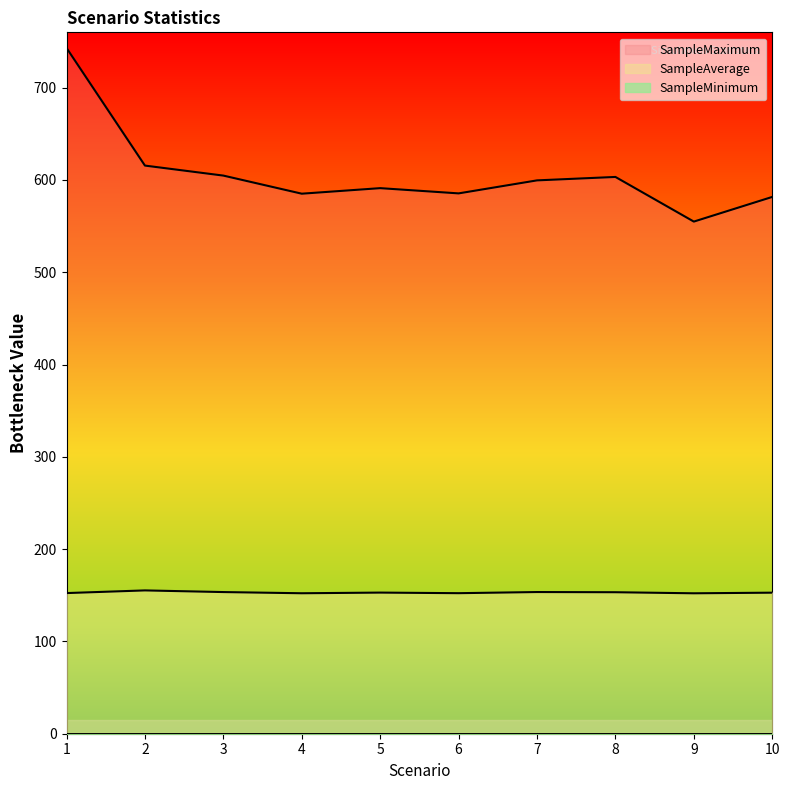

At which category does SampleAverage reach its first local valley?

4